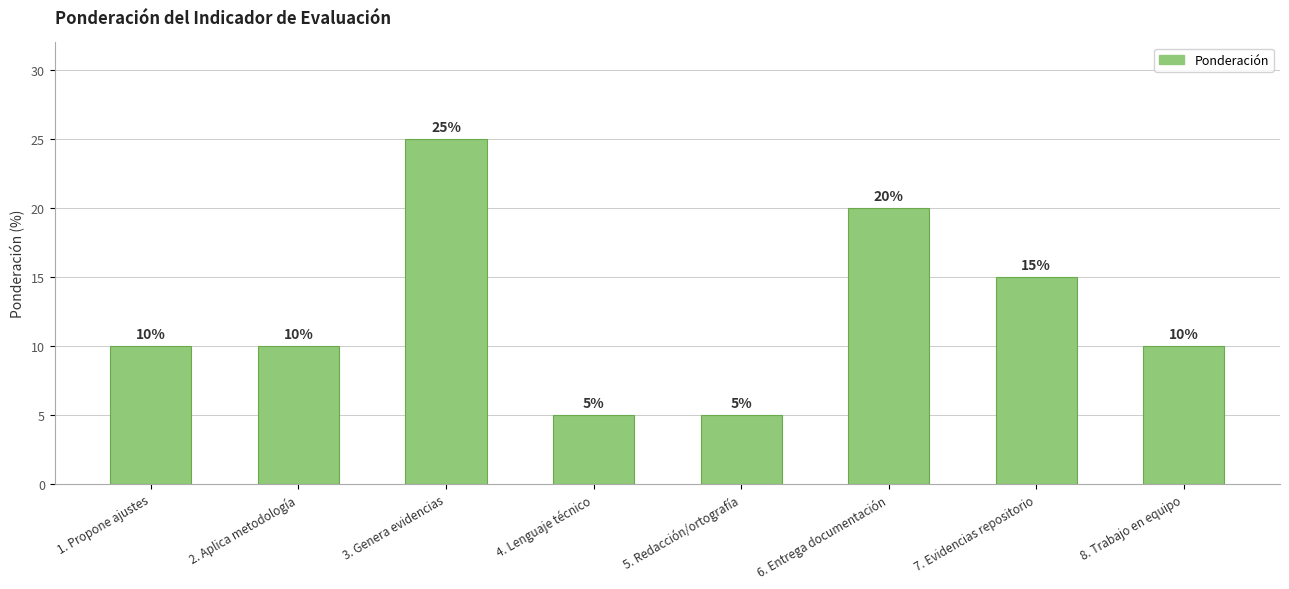

What is the change in value from 4. Lenguaje técnico to 8. Trabajo en equipo?

+5